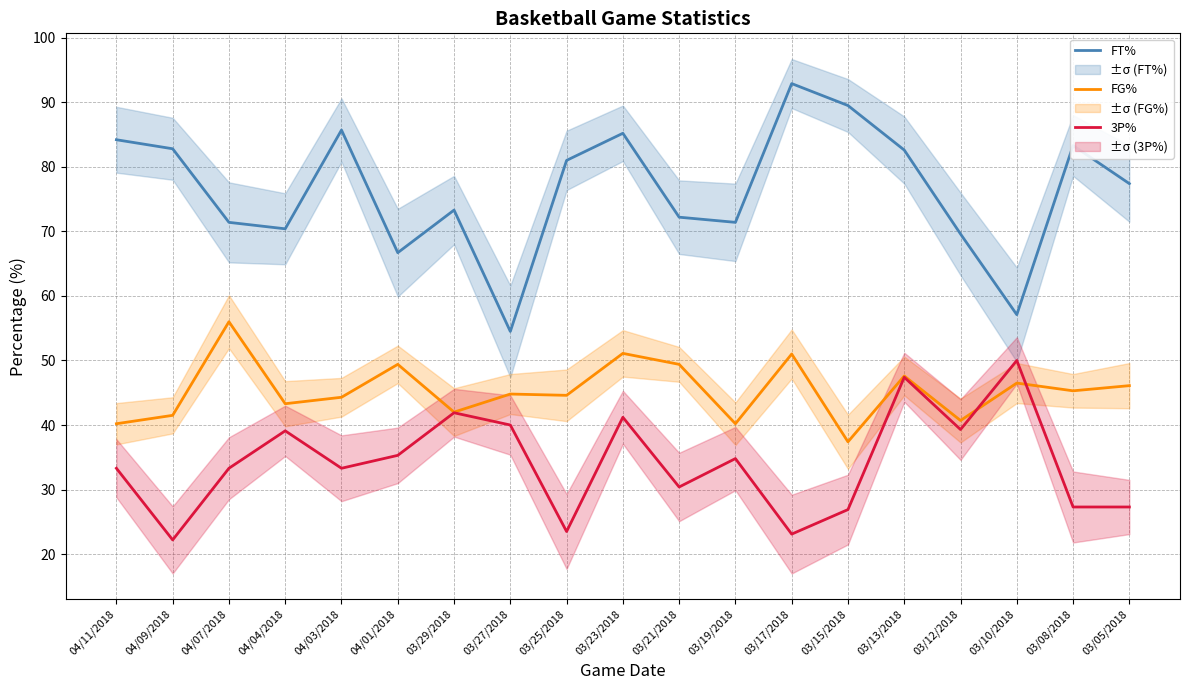

What is the value of the 3P% point at the 16th from the left?

39.3